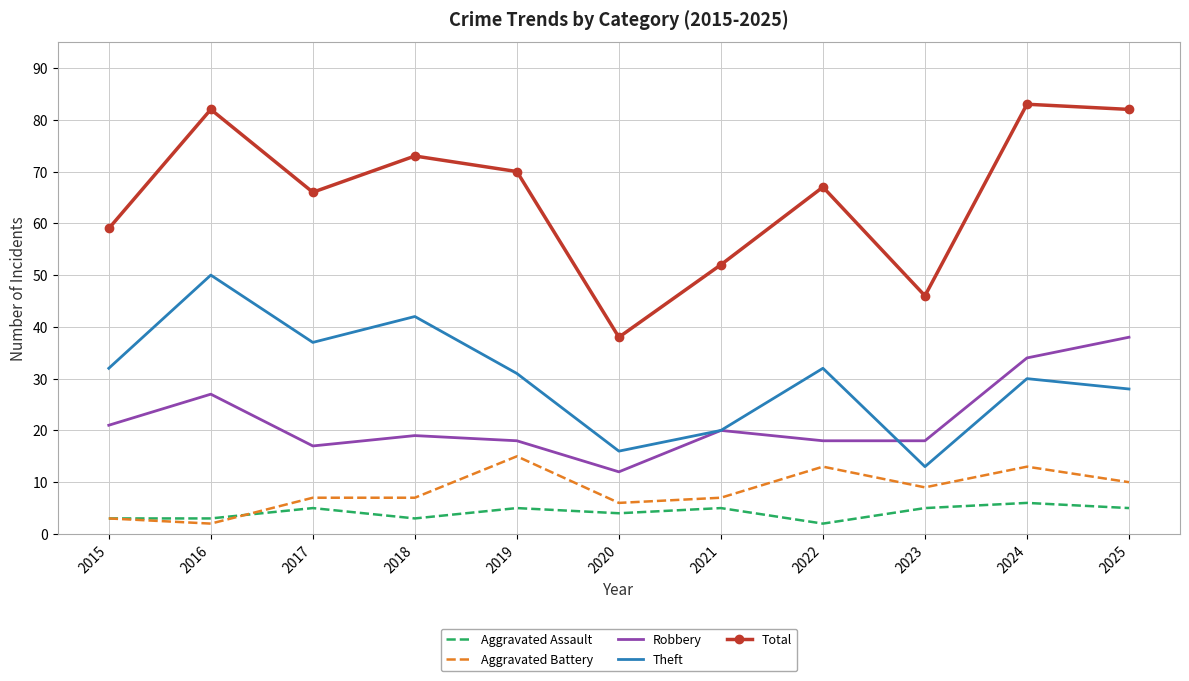

True or false: Aggravated Assault and Total cross at least once.

False